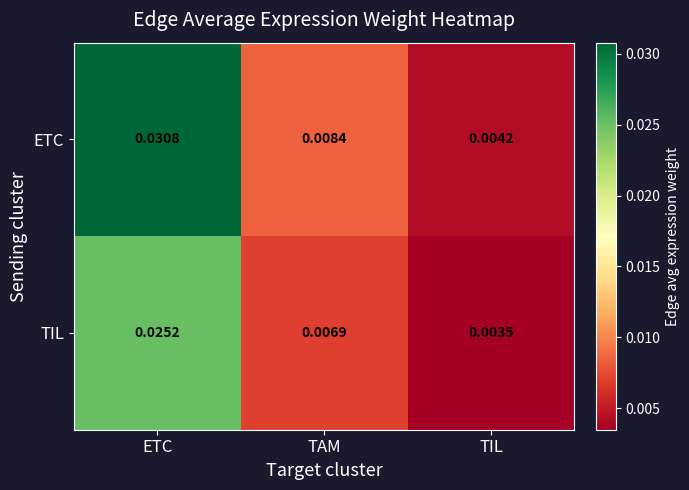

Where is TIL nearest to the value 0?

TIL